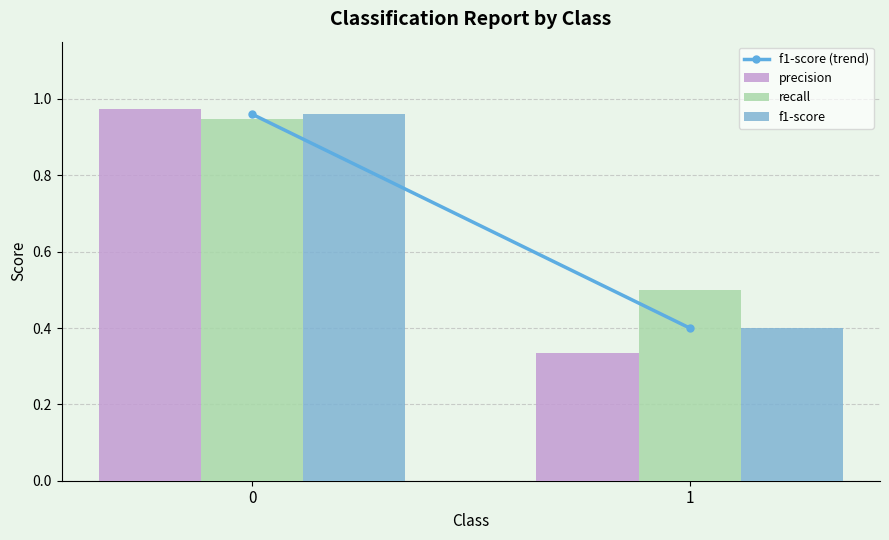

Which category has the lowest value in the precision series?

1